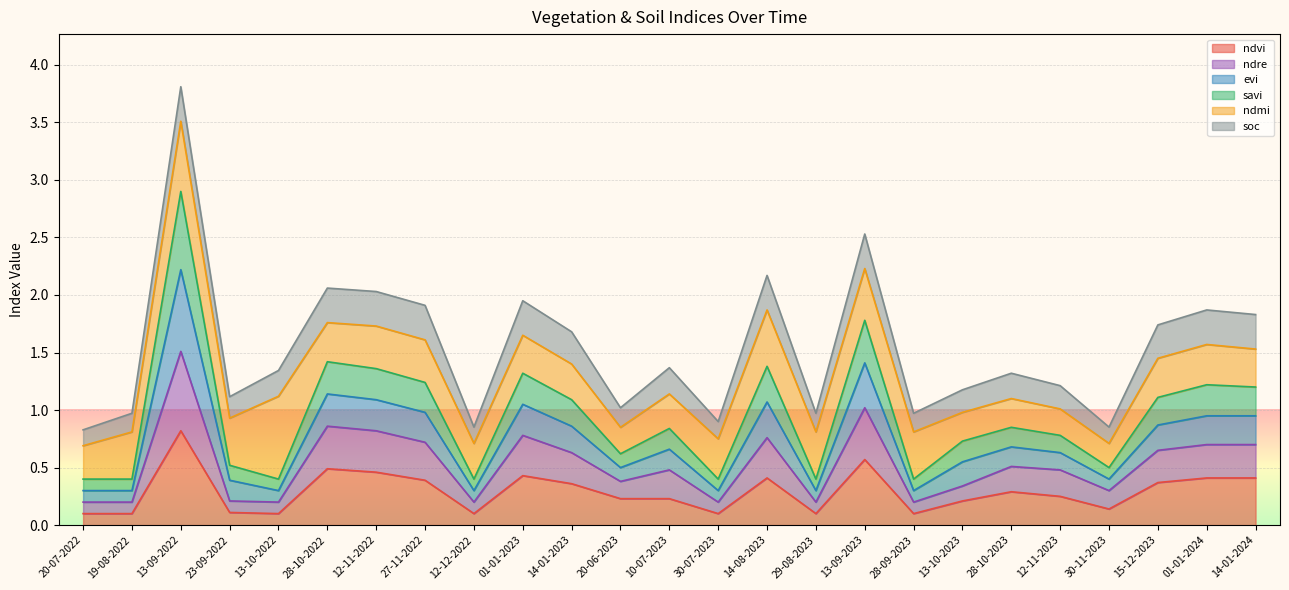

What is the label of the 8th point from the left?

27-11-2022